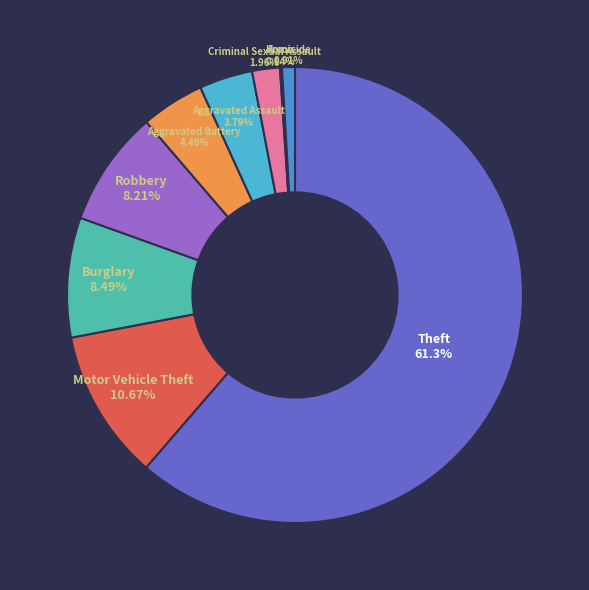

Do Homicide and Motor Vehicle Theft together represent more than half of the pie?

No